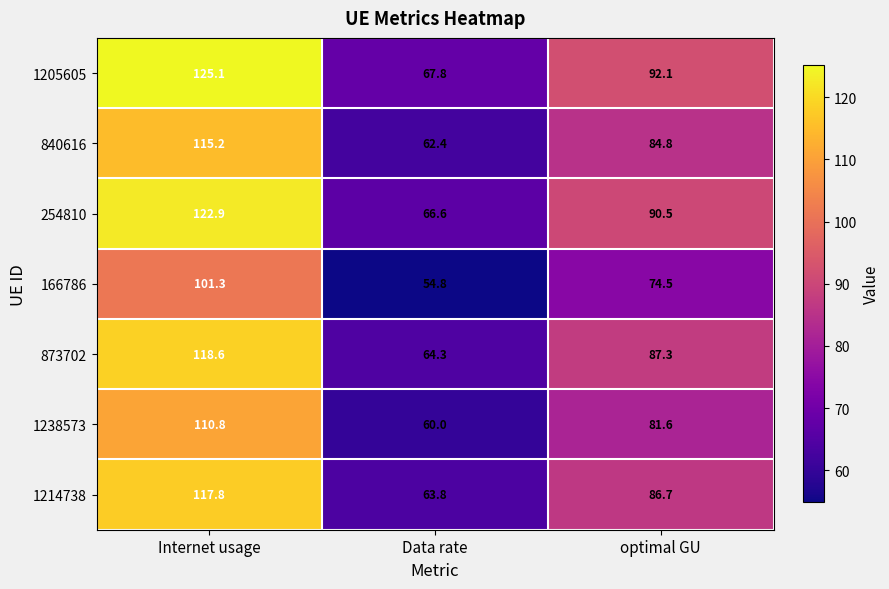

The value of 840616 at Data rate is 62.4. True or false?

True